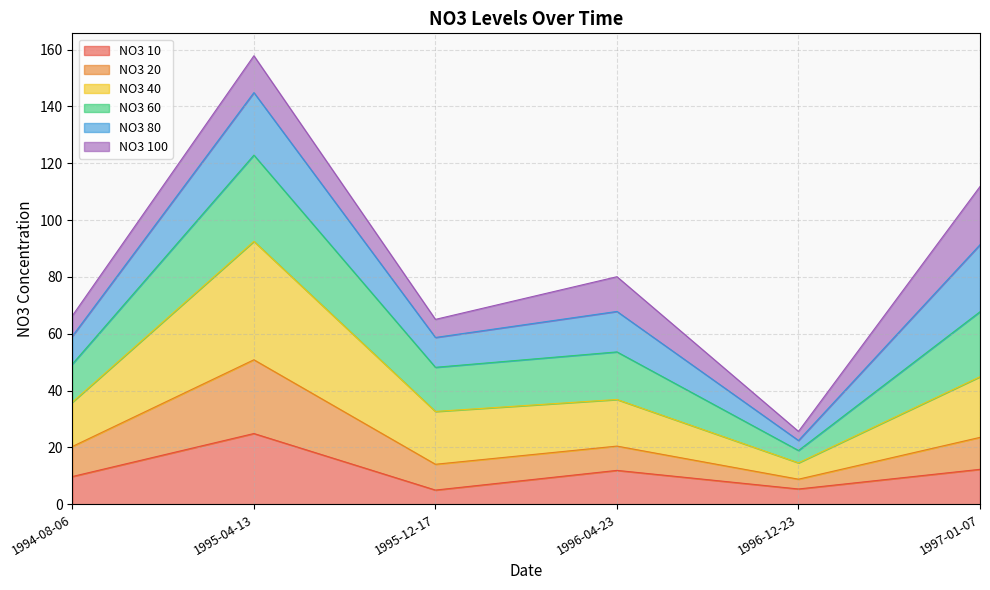

True or false: NO3 60 has more than 0 interior local peaks.

True